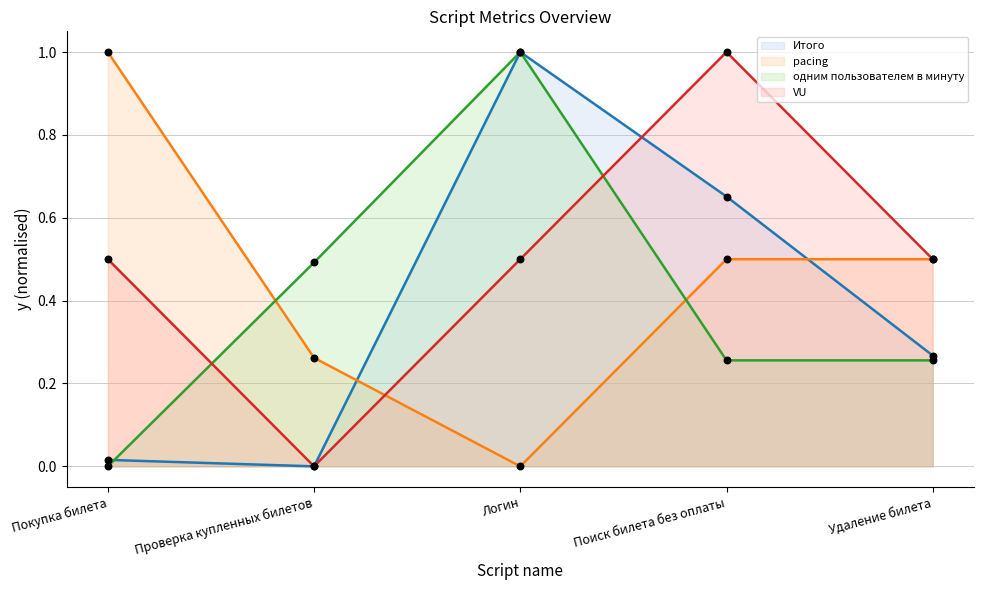

At how many categories does at least one series exceed 0?

5